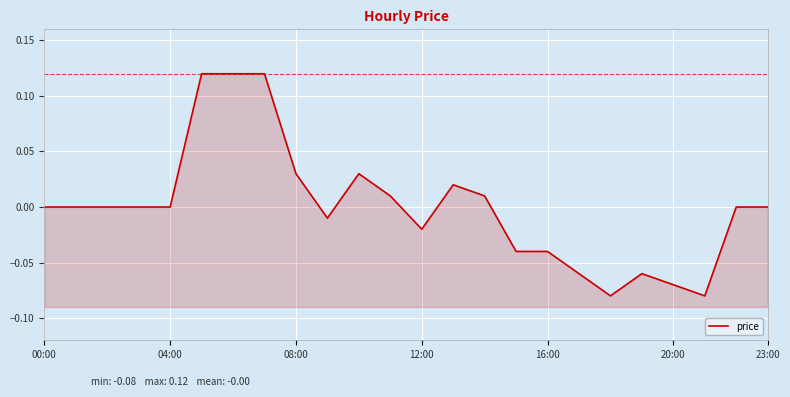

Reading left to right, what are all the values shown in this chart?

0.0	0.0	0.0	0.0	0.0	0.1	0.1	0.1	0.0	-0.0	0.0	0.0	-0.0	0.0	0.0	-0.0	-0.0	-0.1	-0.1	-0.1	-0.1	-0.1	0.0	0.0